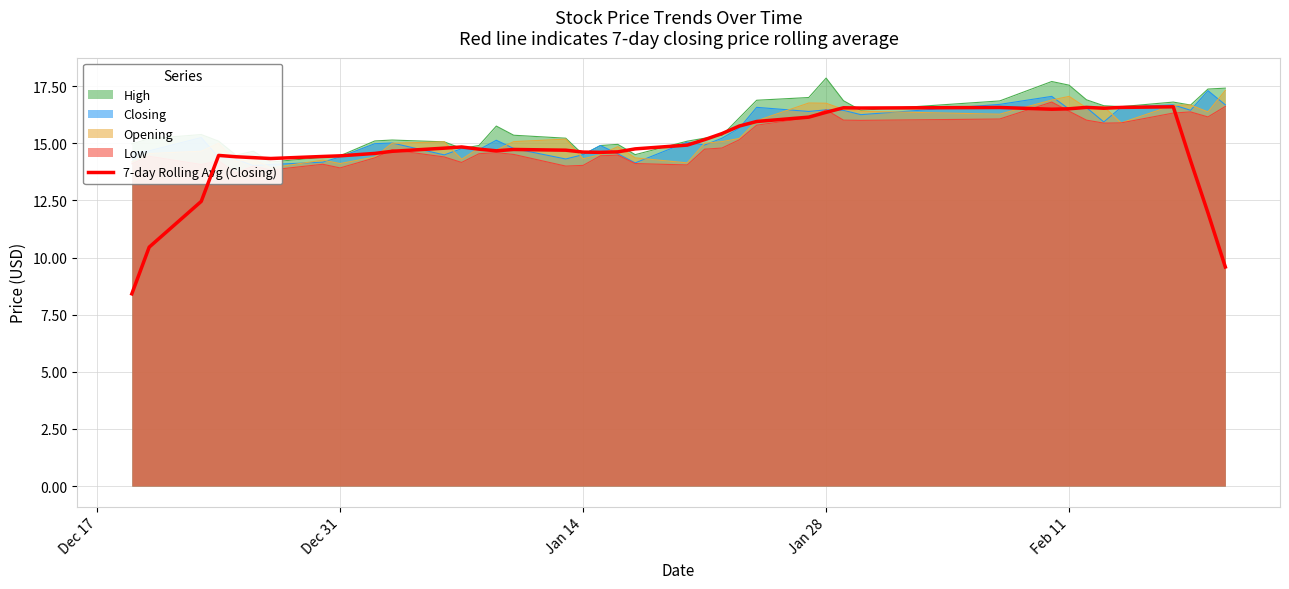

How many interior local peaks (higher than both neighbors) does the data have?

7